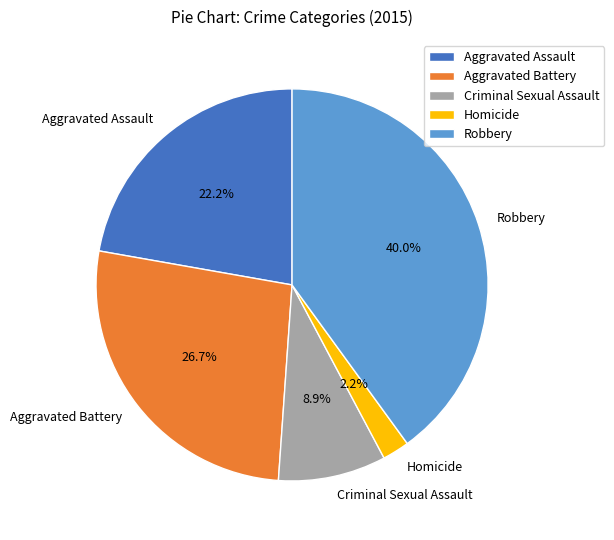

What percentage do Robbery and Aggravated Assault together represent?

62.2%